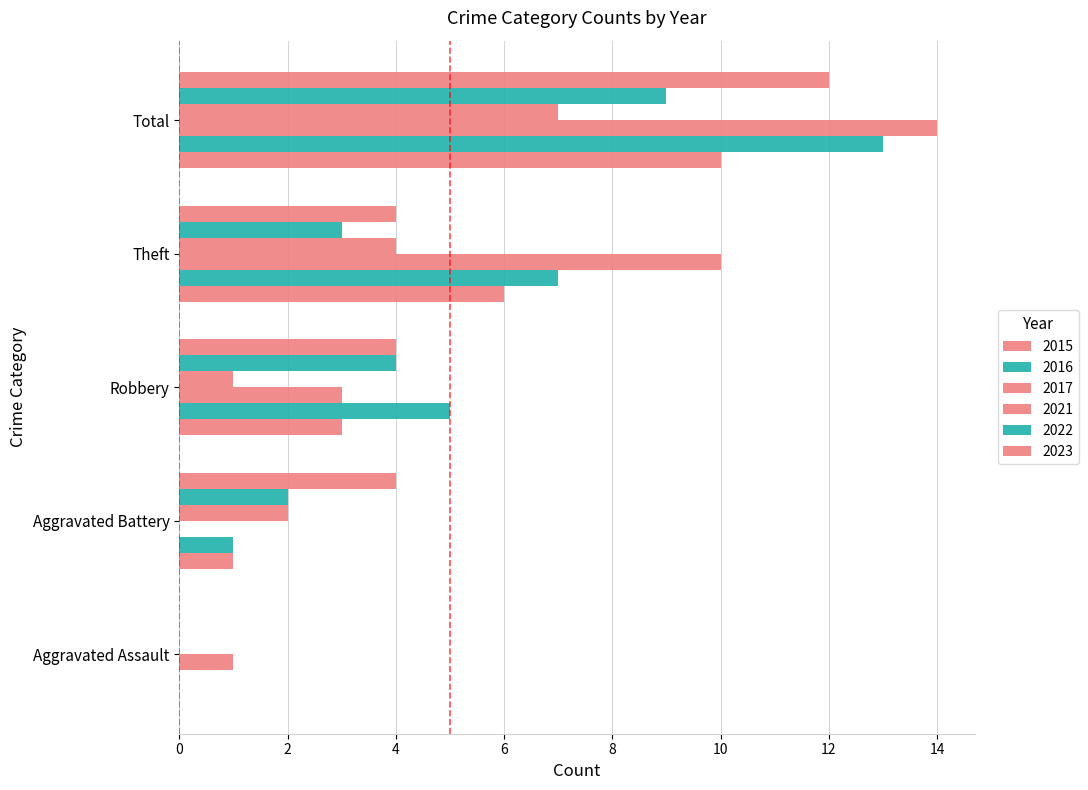

How many values in 2015 are above zero?

4